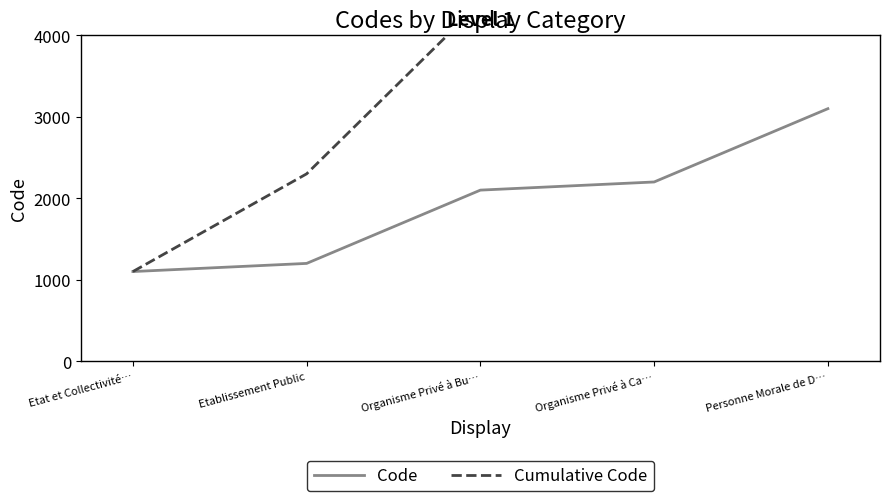

What is the total value across all series at Personne Morale de D…?

12800